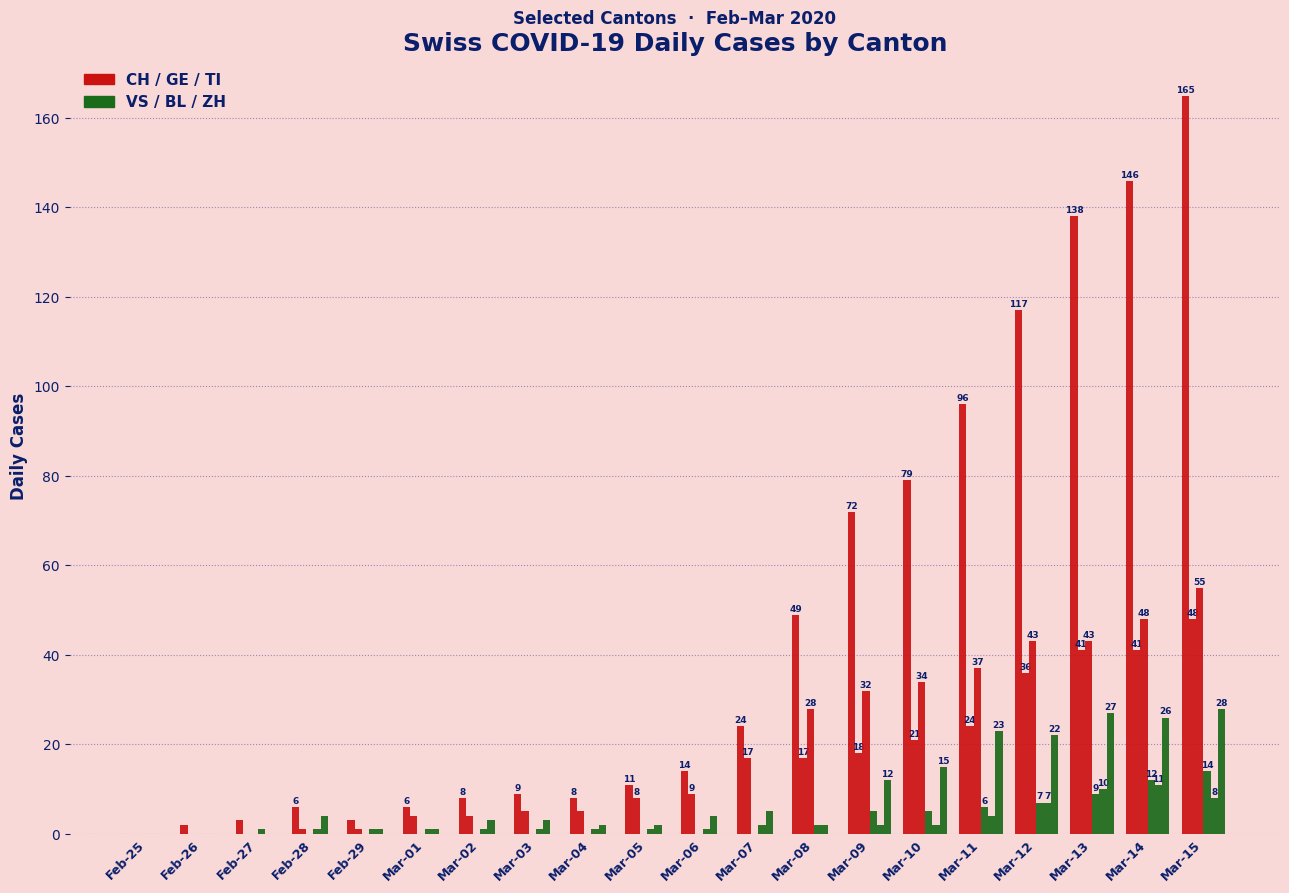

Which category has the lowest value across all series?

Feb-25